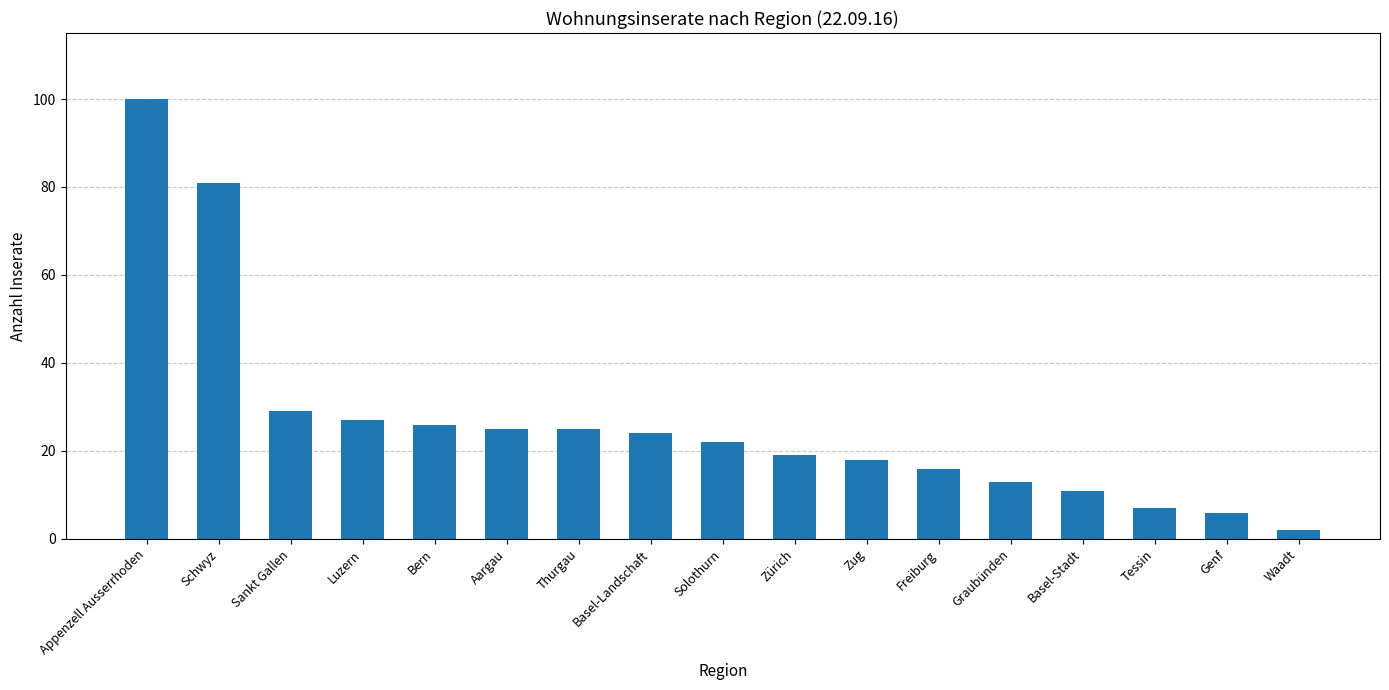

Are the bars horizontal?

No